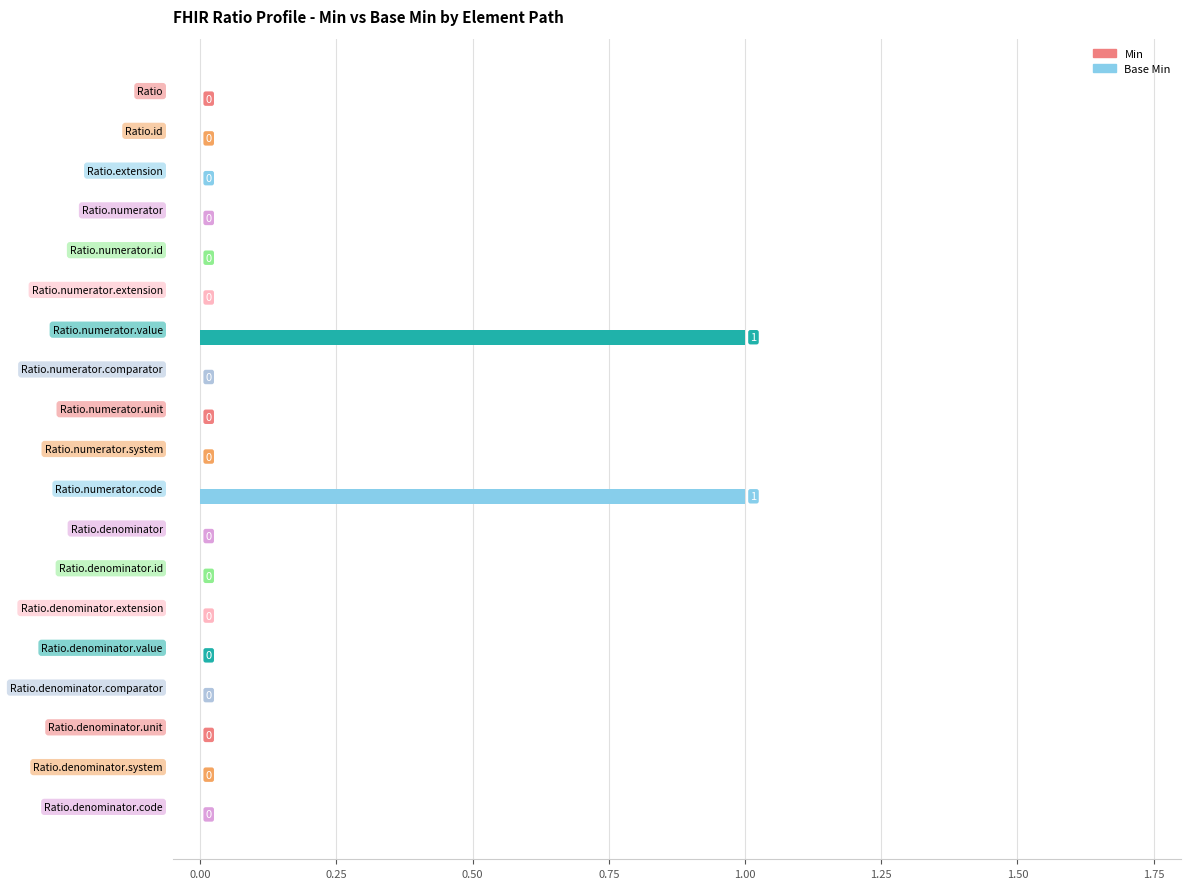

How many values are between 0 and 1?

19